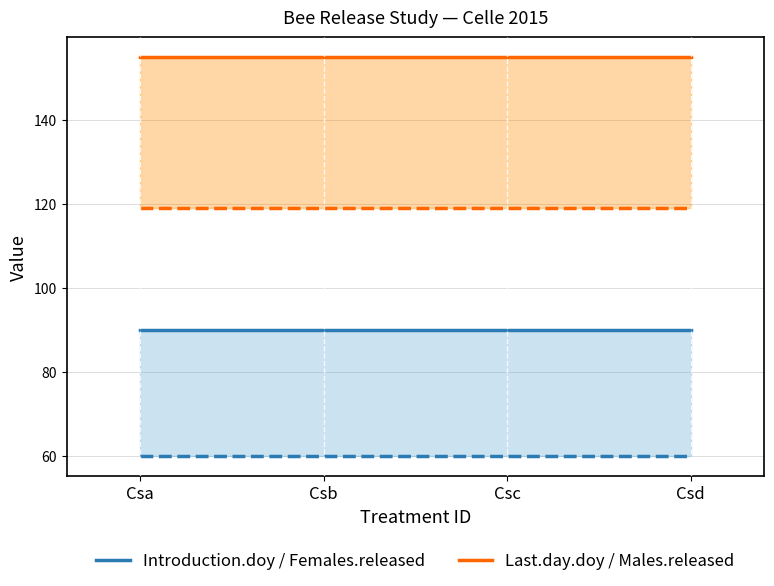

Rank the series at Csd from lowest to highest value.

Females.released line, Males.released line, Introduction.doy line, Last.day.doy line